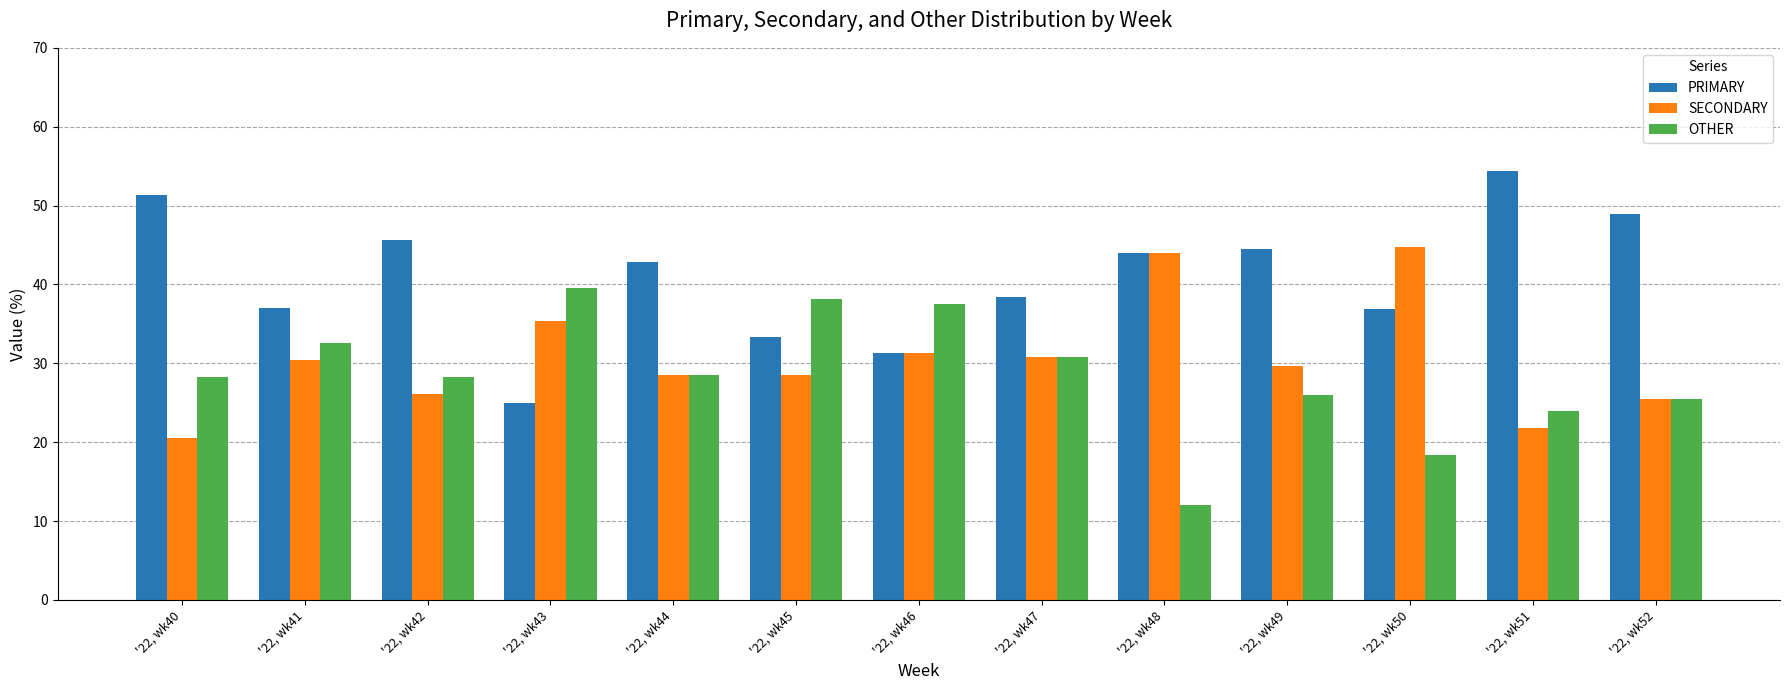

Which series has the widest spread of values?

PRIMARY